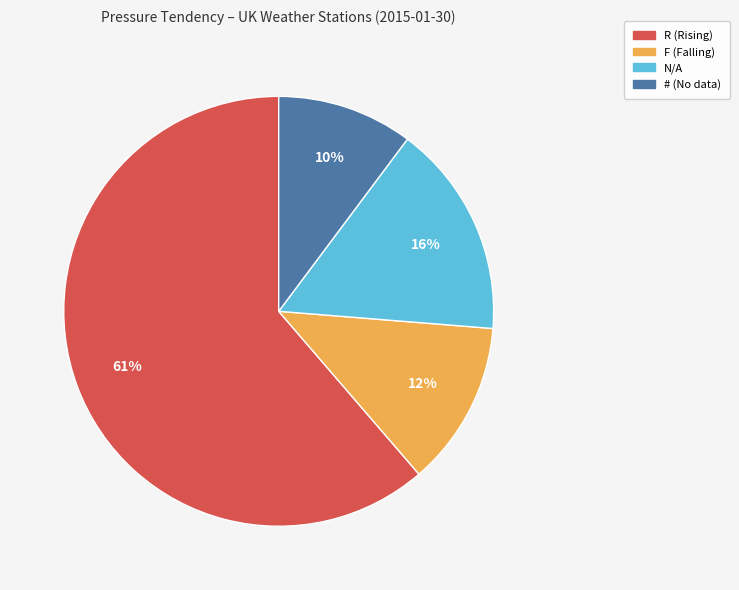

Count the number of slices in the pie.

4